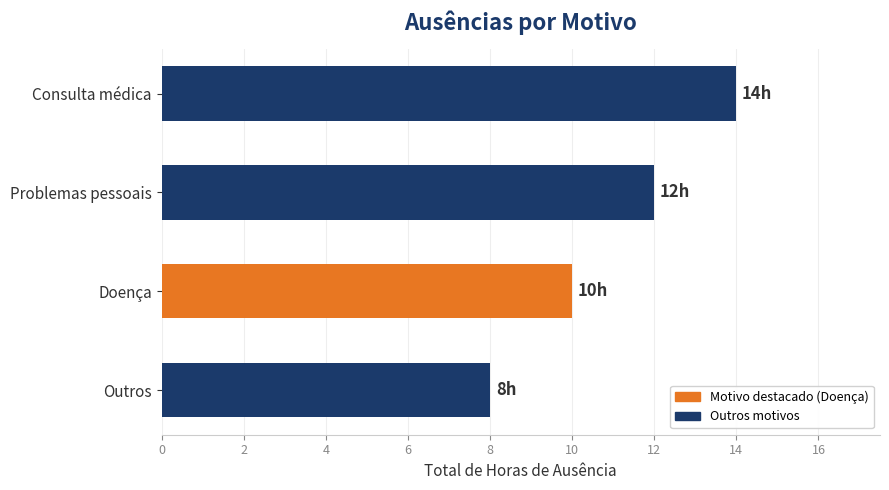

Does the chart contain any negative values?

No